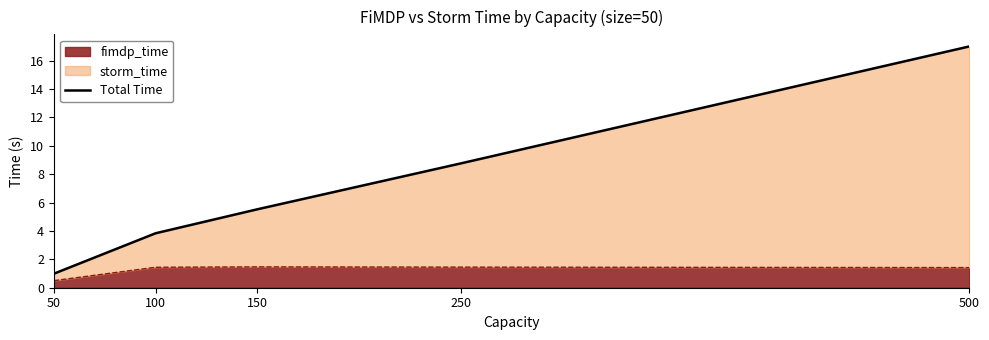

What is the minimum value shown in the chart?

1.0